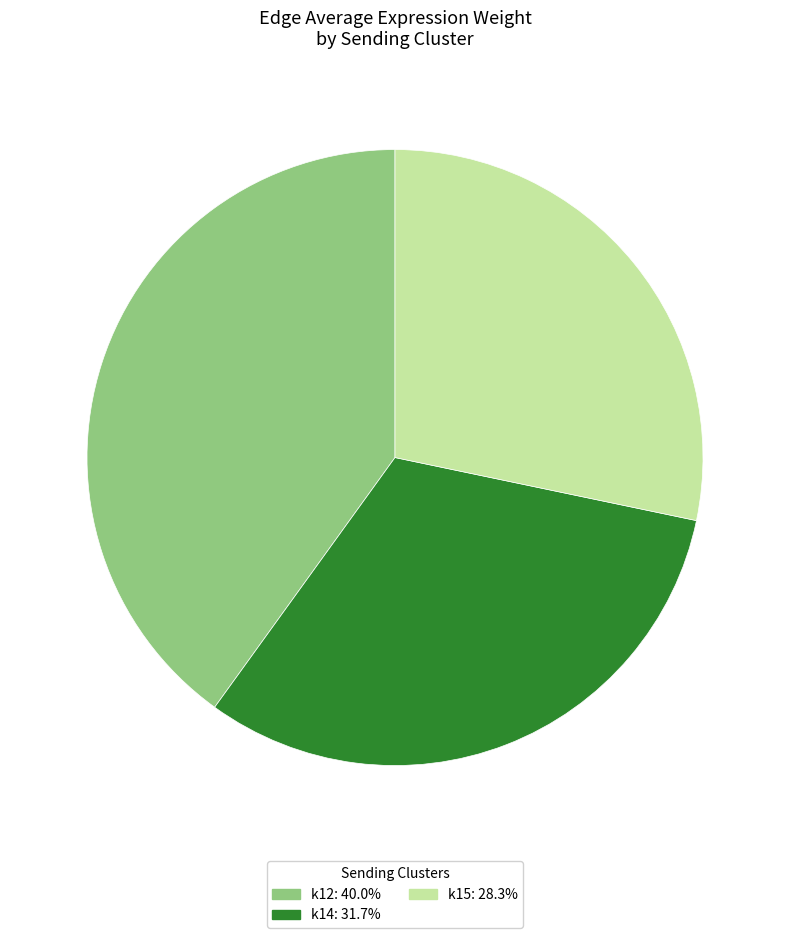

Is there any slice that represents more than half of the pie?

No